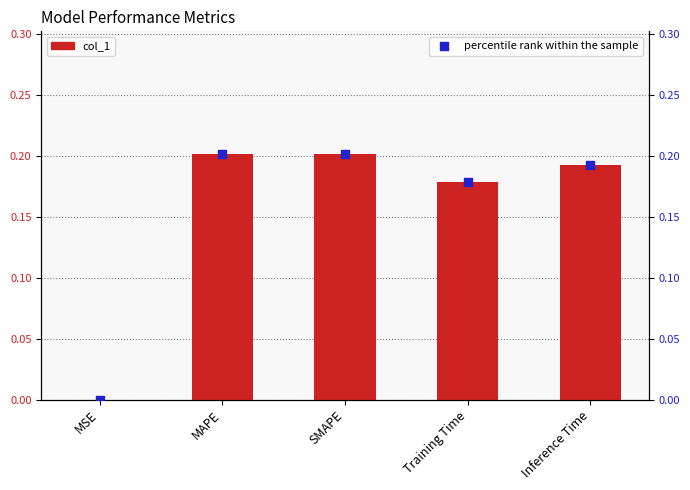

Which series has the largest total across all categories?

col_1